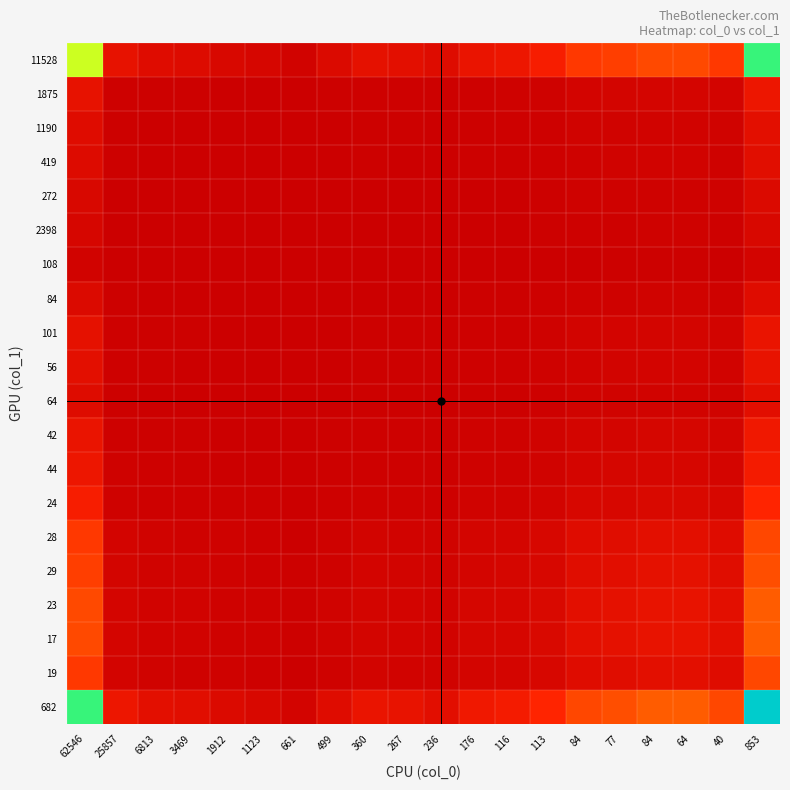

At 1912, list the series in order from smallest to largest.

108, 2398, 272, 84, 419, 64, 1190, 56, 101, 1875, 42, 44, 24, 28, 19, 29, 23, 17, 11528, 682